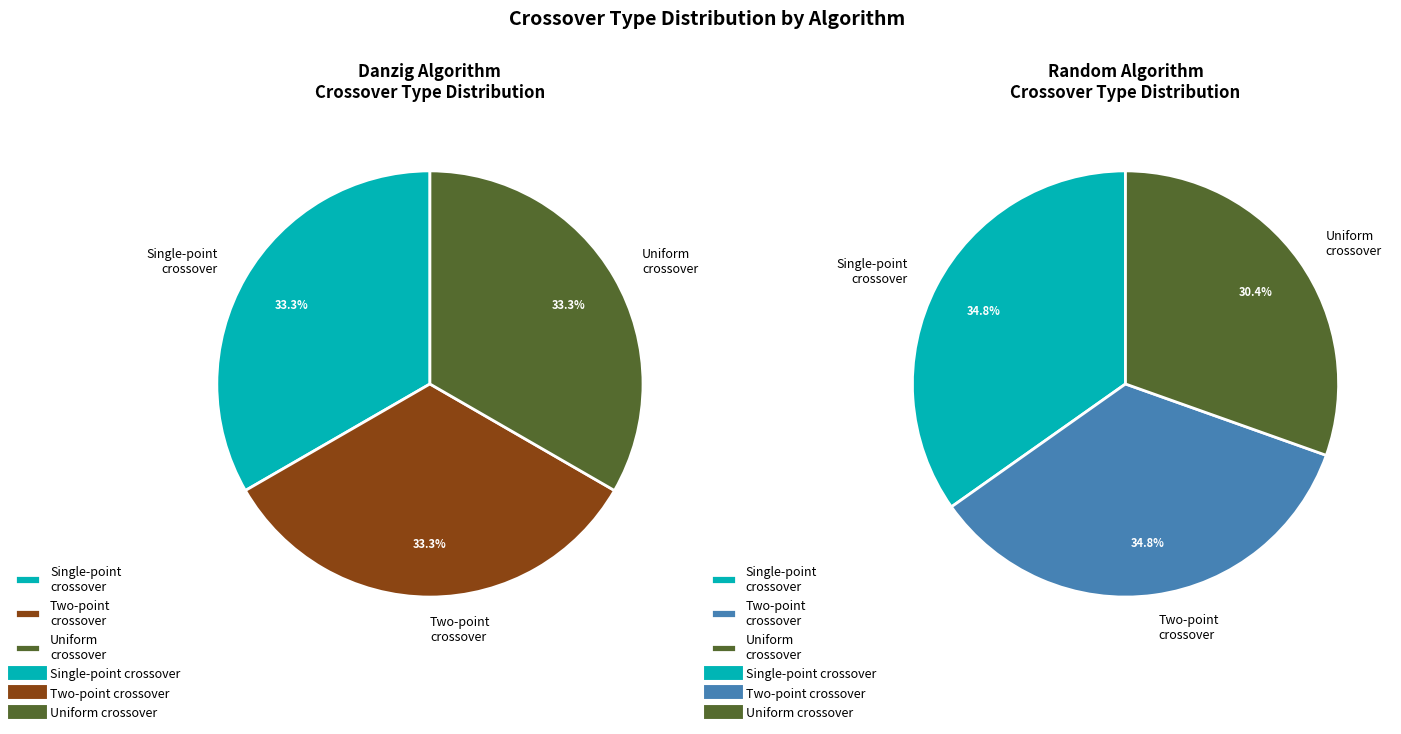

Which category has the smallest portion of the pie?

Uniform crossover (Random)